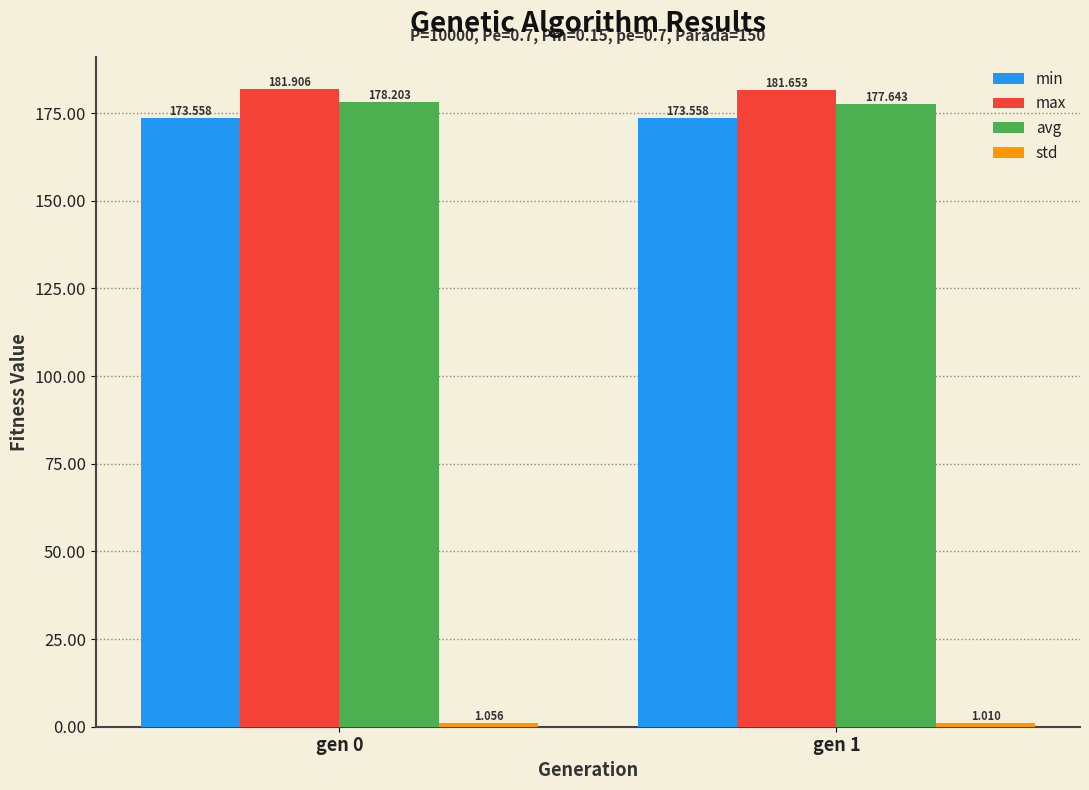

What is the average value of the max series?

181.8